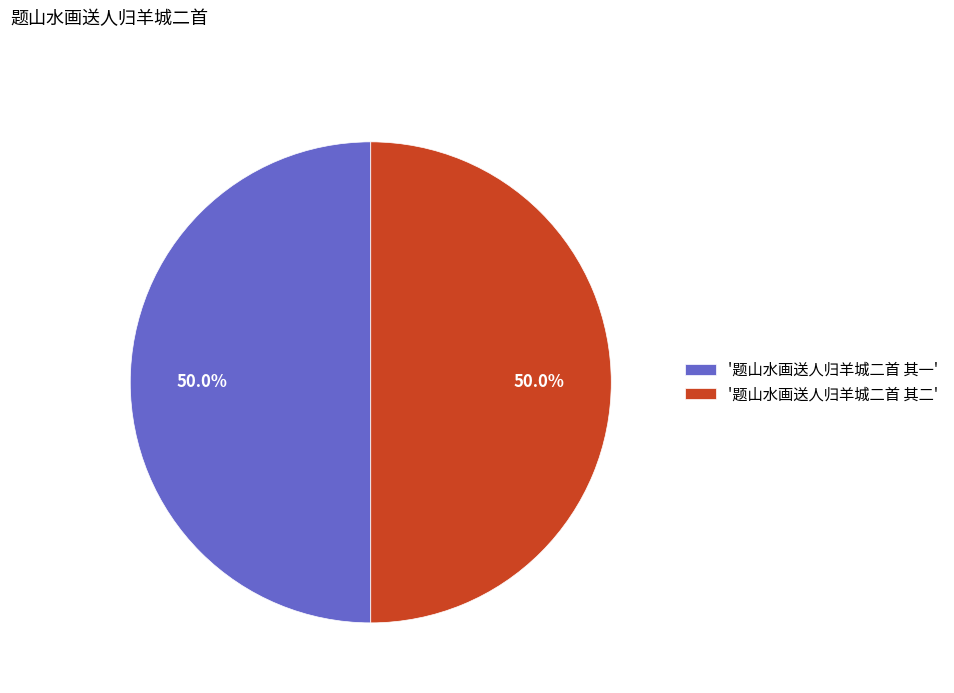

Approximately how many times larger is the value at '题山水画送人归羊城二首 其一' compared to '题山水画送人归羊城二首 其二'?

1.0